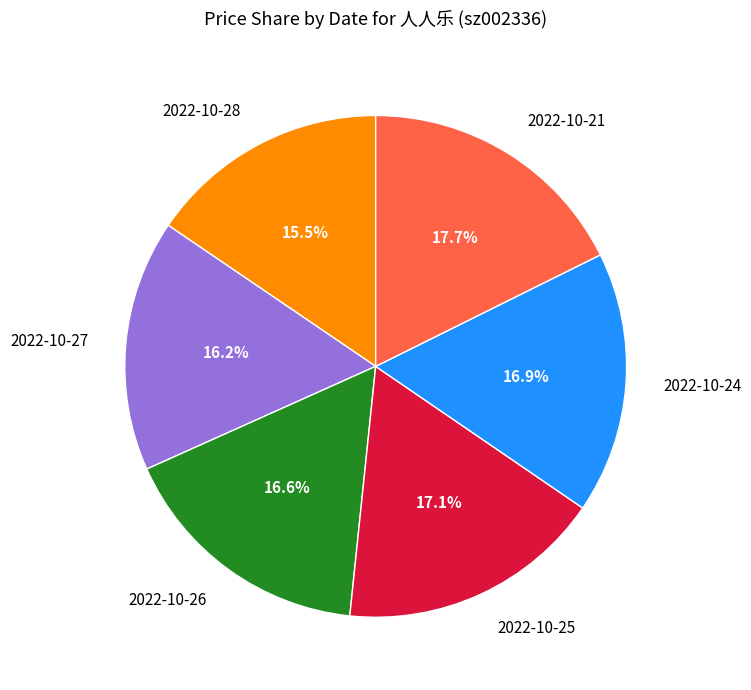

What is the largest slice in the pie chart?

2022-10-21